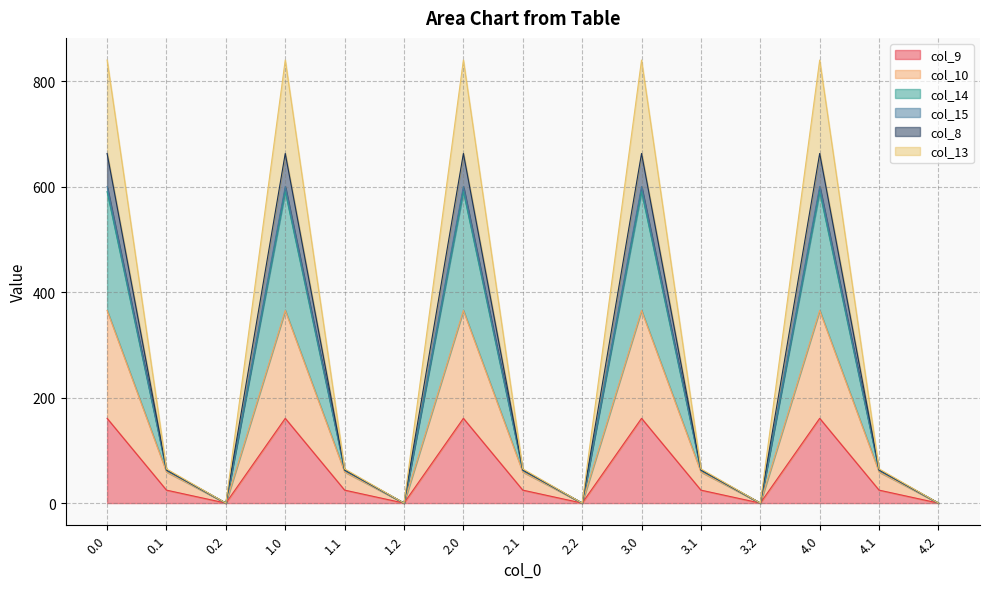

What is the maximum value shown in the chart?

840.5